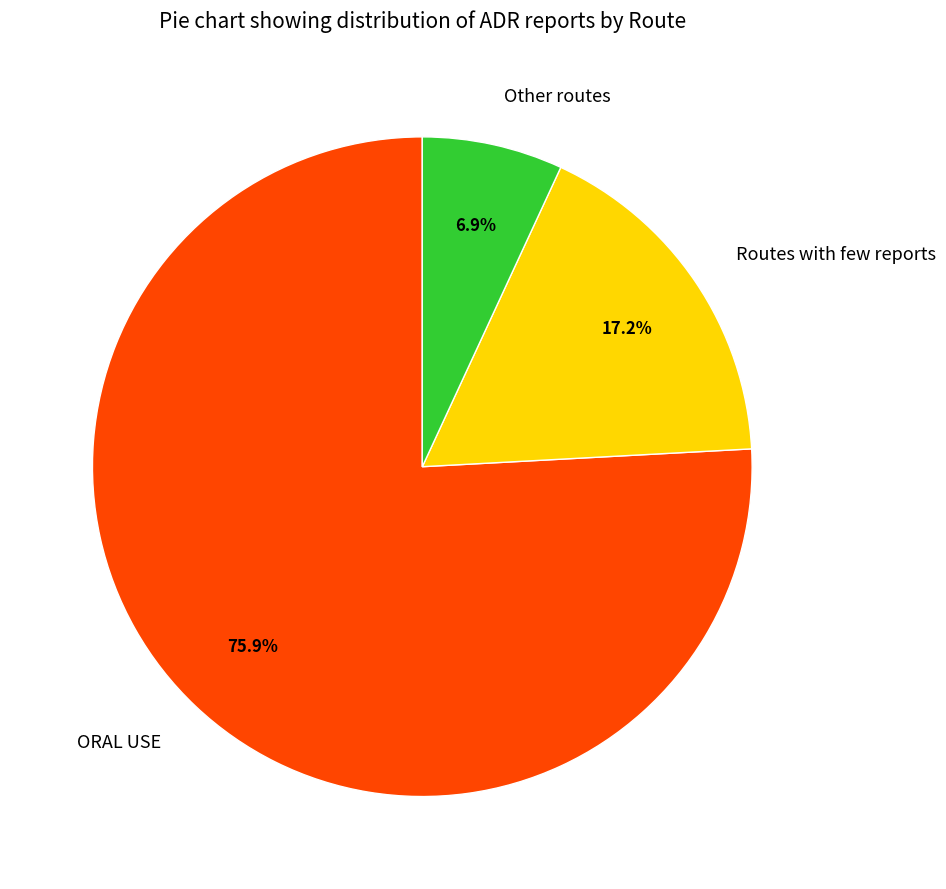

Do Other routes and ORAL USE together represent more than half of the pie?

Yes